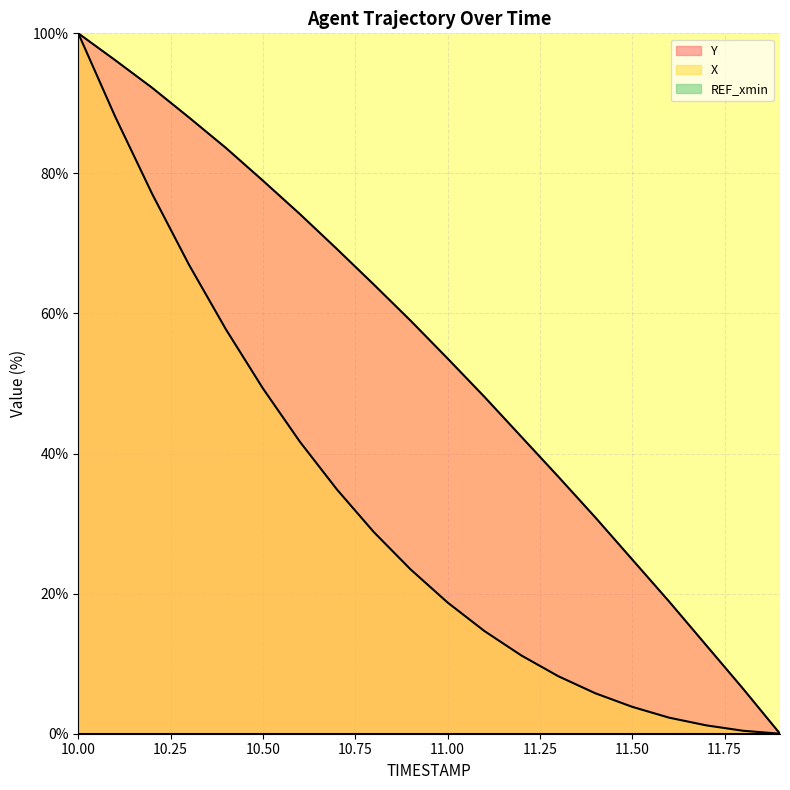

Rank the series at 10.7 from lowest to highest value.

X, Y